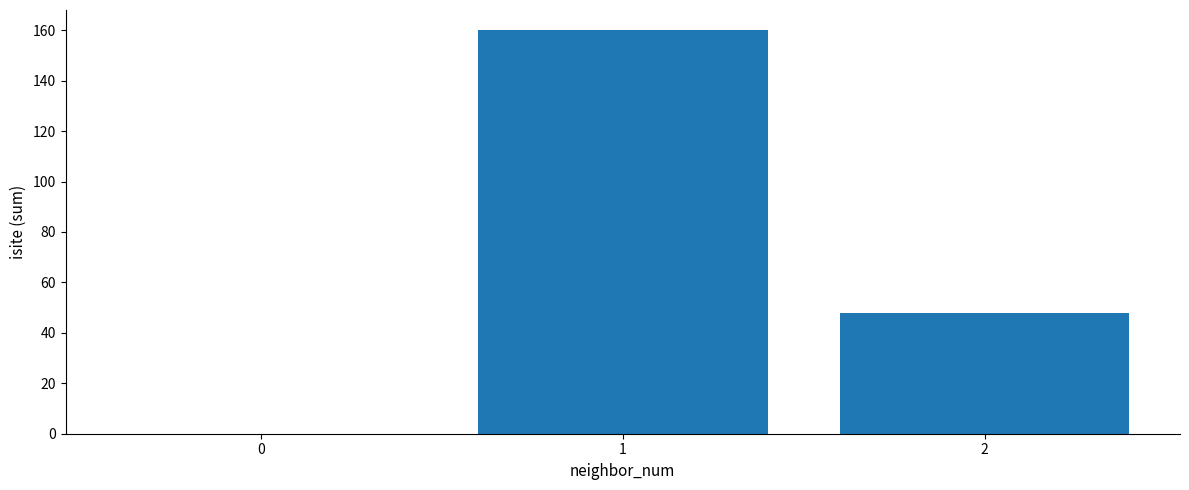

Approximately how many times larger is the value at 2 compared to 1?

0.3